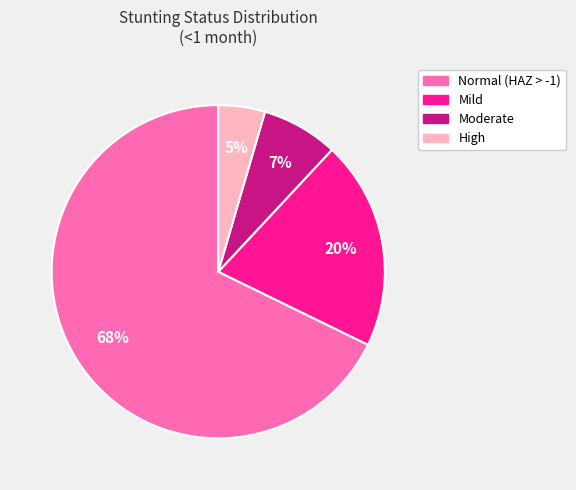

Does Normal (HAZ > -1) account for over 50% of the chart?

Yes